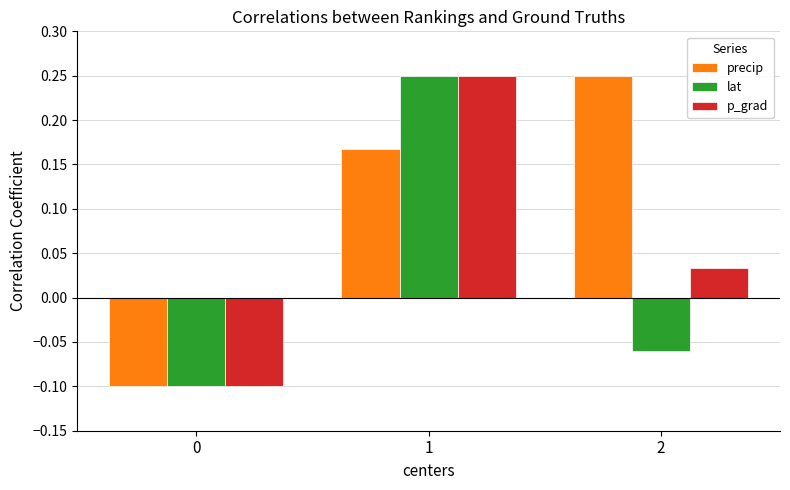

True or false: precip has a value of -0.1 at 0.

True